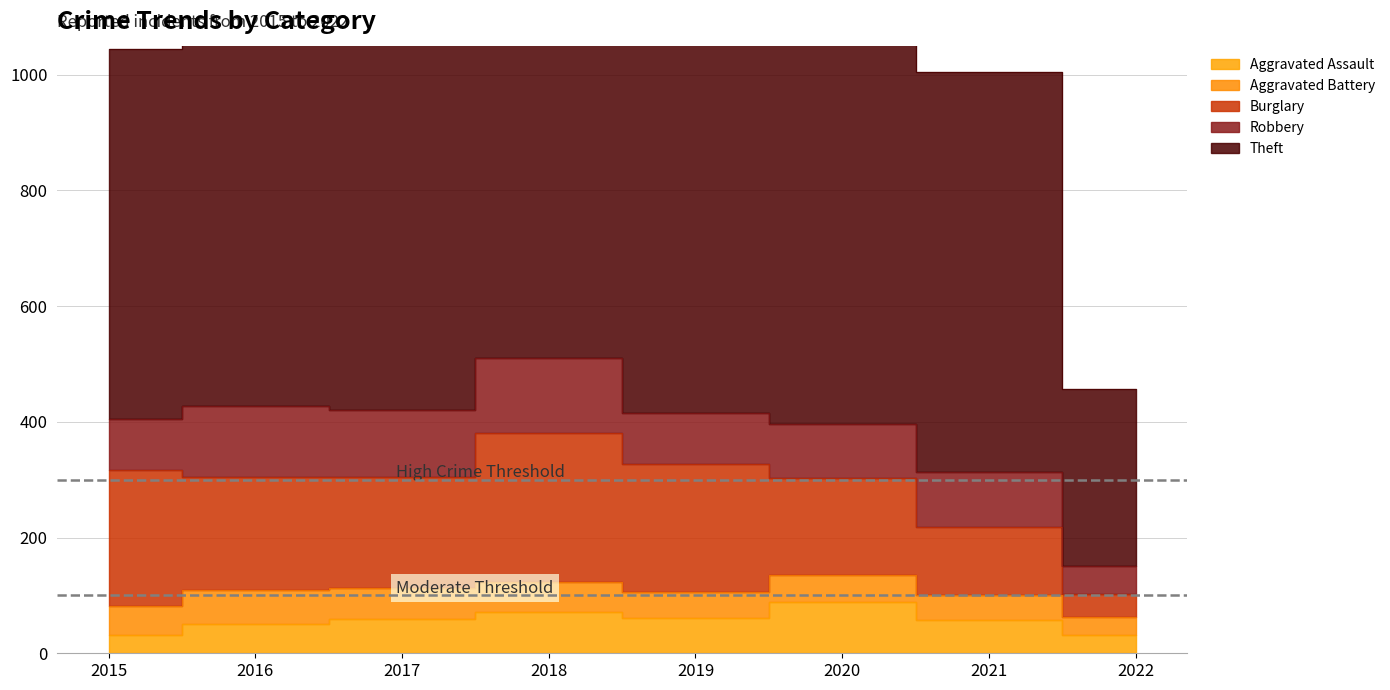

How many values in the Robbery series exceed 95?

3